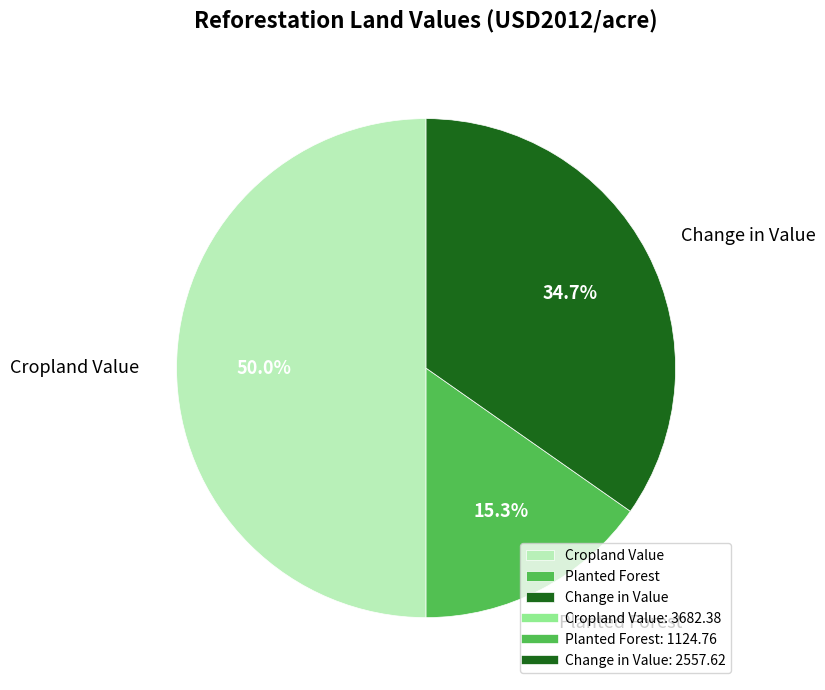

To the nearest percent, what percentage of the pie is Change in Value?

35%